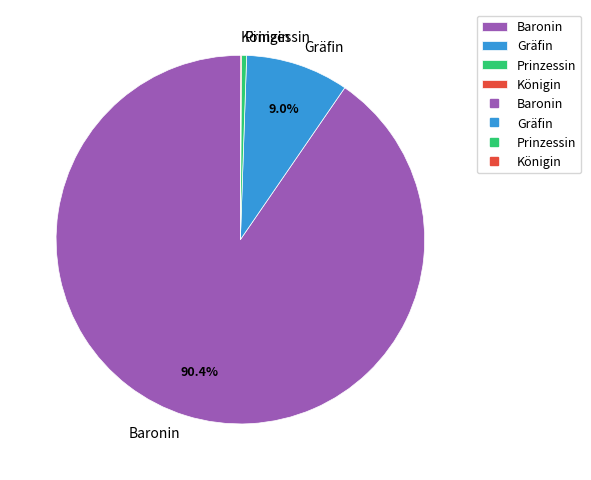

What portion of the pie excludes Baronin?

9.6%